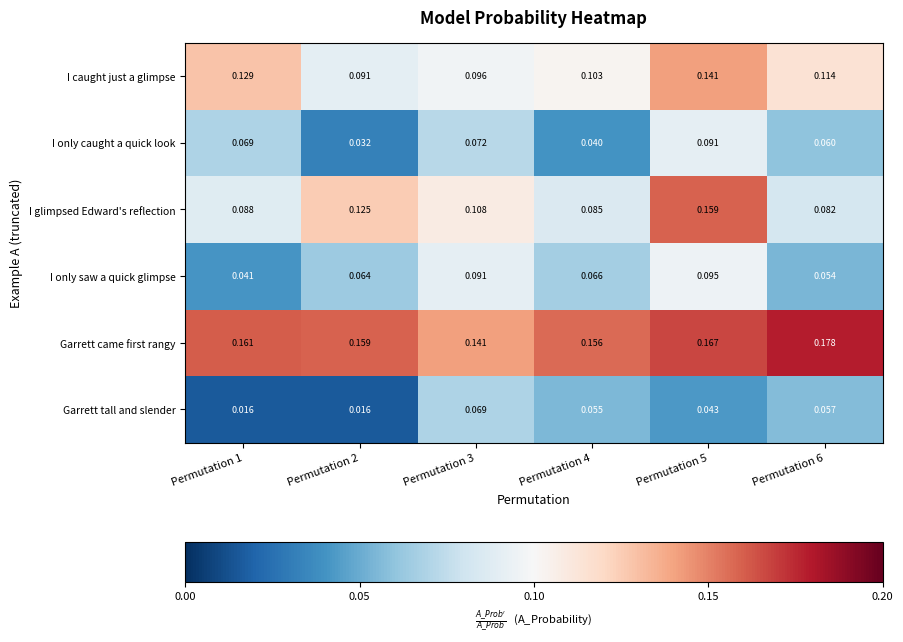

Between Permutation 3 and Permutation 4, which series saw the biggest shift?

I only caught a quick look